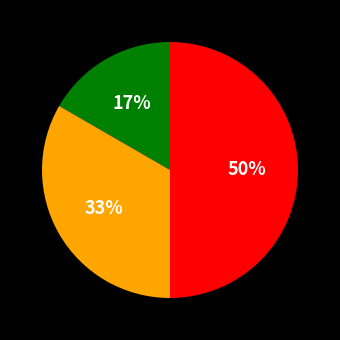

True or false: 0 accounts for 17% of the total.

True